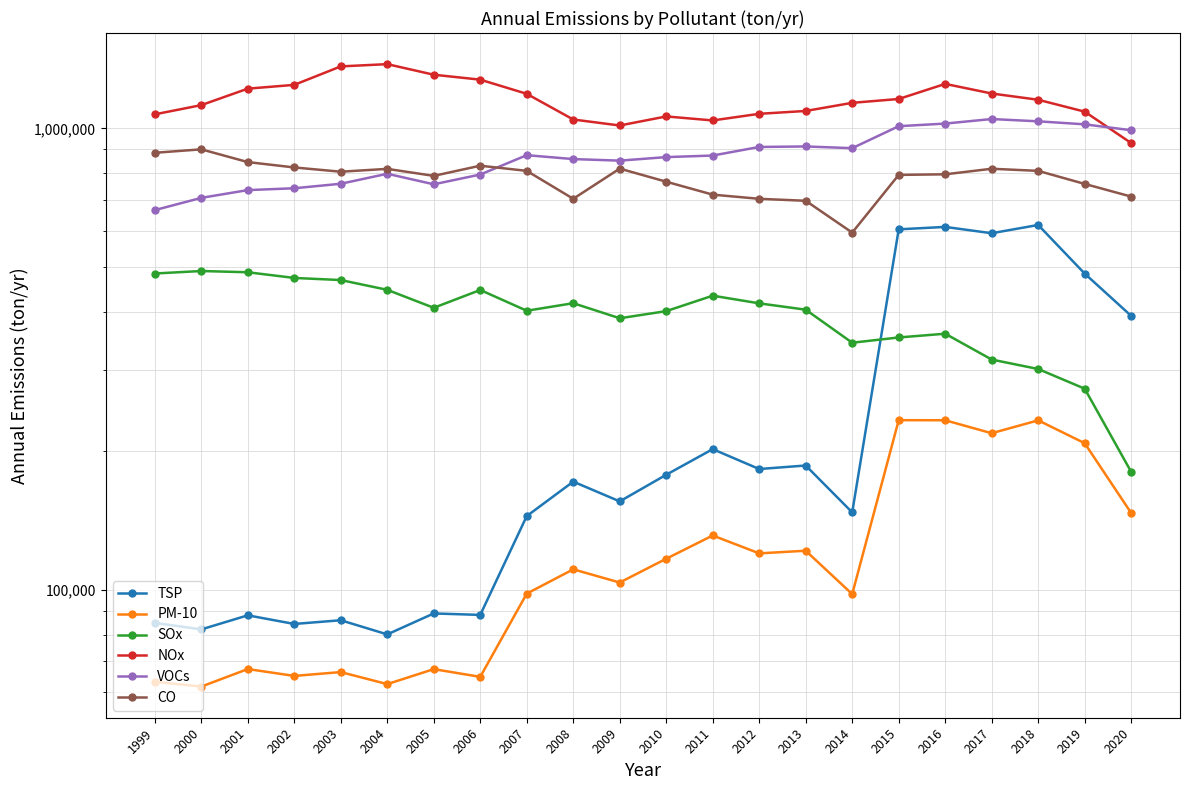

Where does the VOCs series first go above 873108?

2007